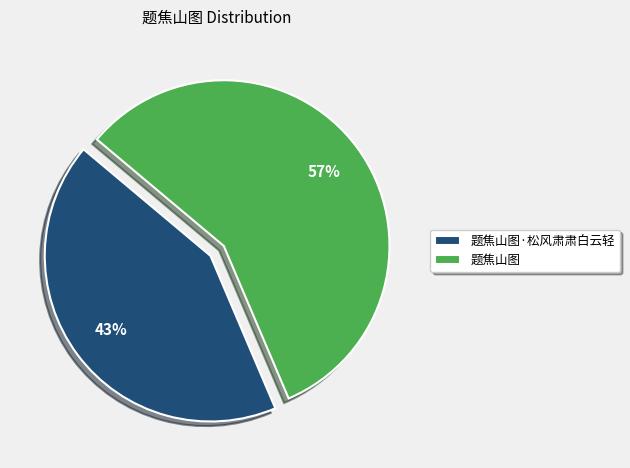

To the nearest percent, what portion does 题焦山图 represent?

57%